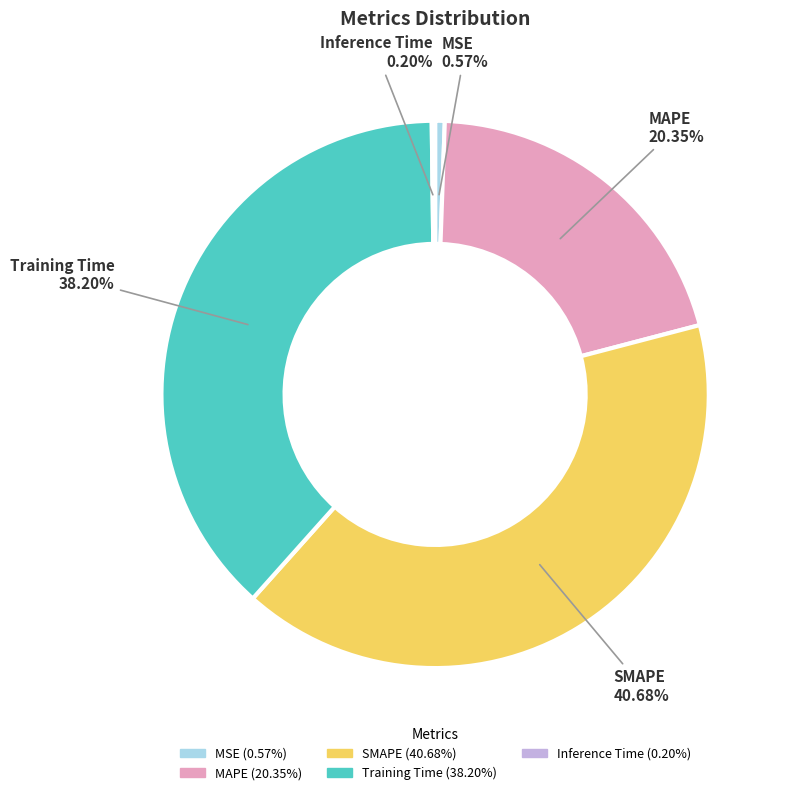

What portion of the pie excludes SMAPE?

59.3%